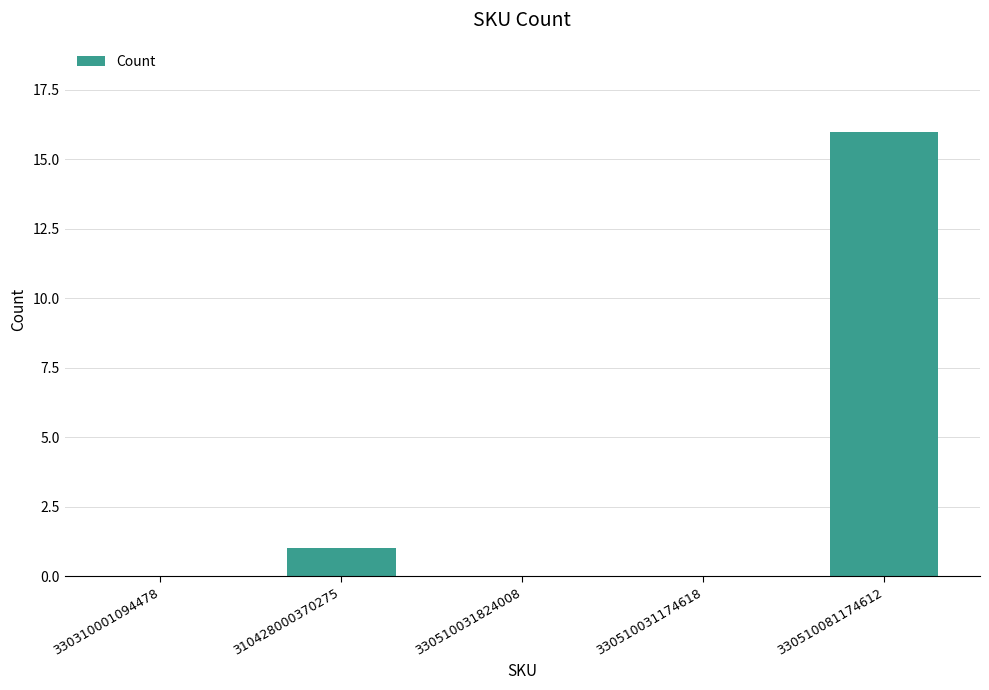

Which has a higher value, 330510081174612 or 310428000370275?

330510081174612